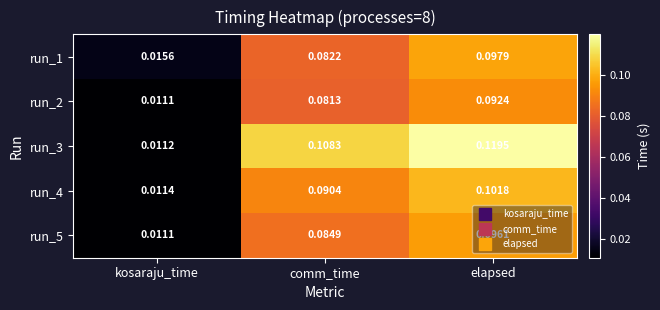

At which category is the sum across all series the highest?

elapsed